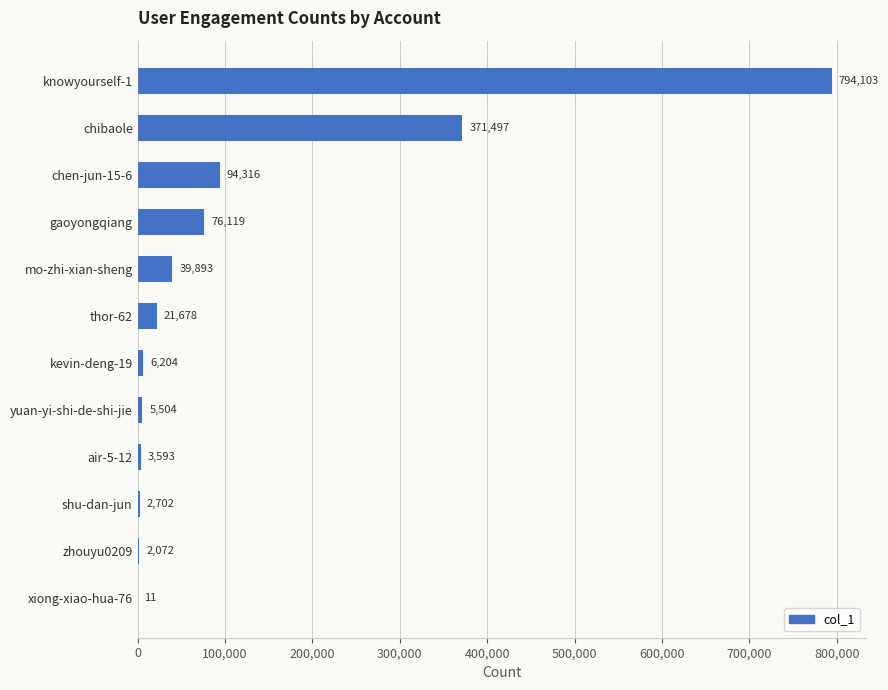

At which label is the value closest to 397057?

chibaole